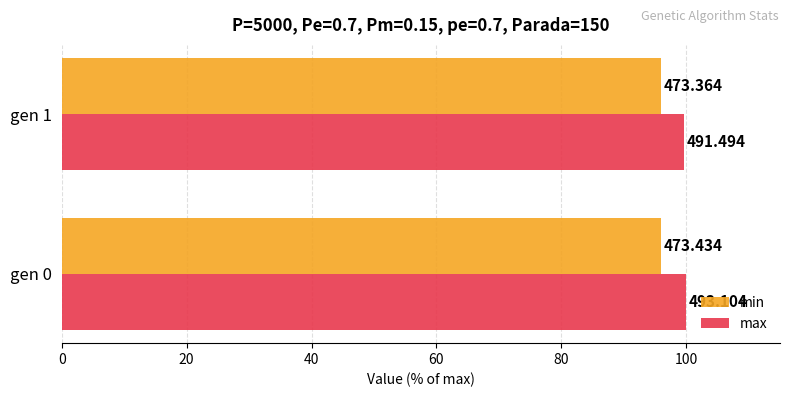

What are all the series names shown in the legend?

min, max